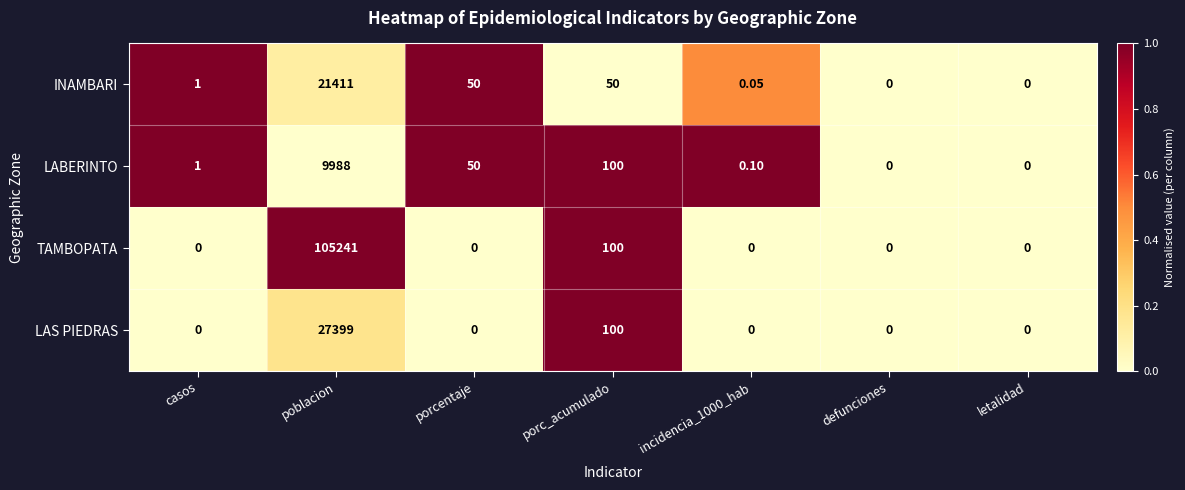

How many series are shown in this chart?

4